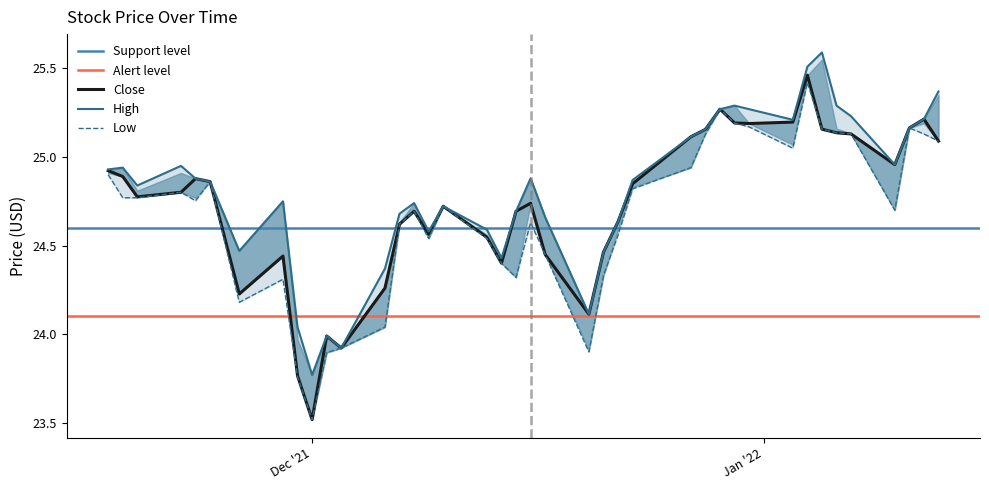

What is the difference between the second highest and second lowest values in the Low series?

1.5